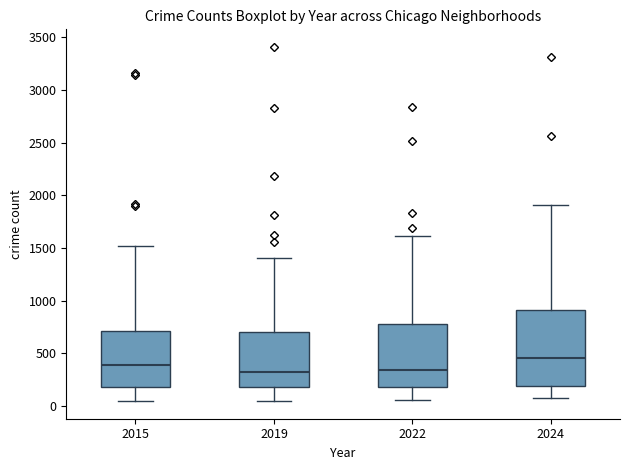

Reading left to right, transcribe this box plot: for each box, give where its median line is, the range the box spans, and where its two whiskers end, as read against the y-axis. The values are not printed on the chart, so give them approximately, as read against the axis.

2015: median 400, box 200 to 700, whiskers 50 to 1500
2019: median 300, box 200 to 700, whiskers 50 to 1400
2022: median 350, box 200 to 800, whiskers 50 to 1600
2024: median 450, box 200 to 900, whiskers 50 to 1900